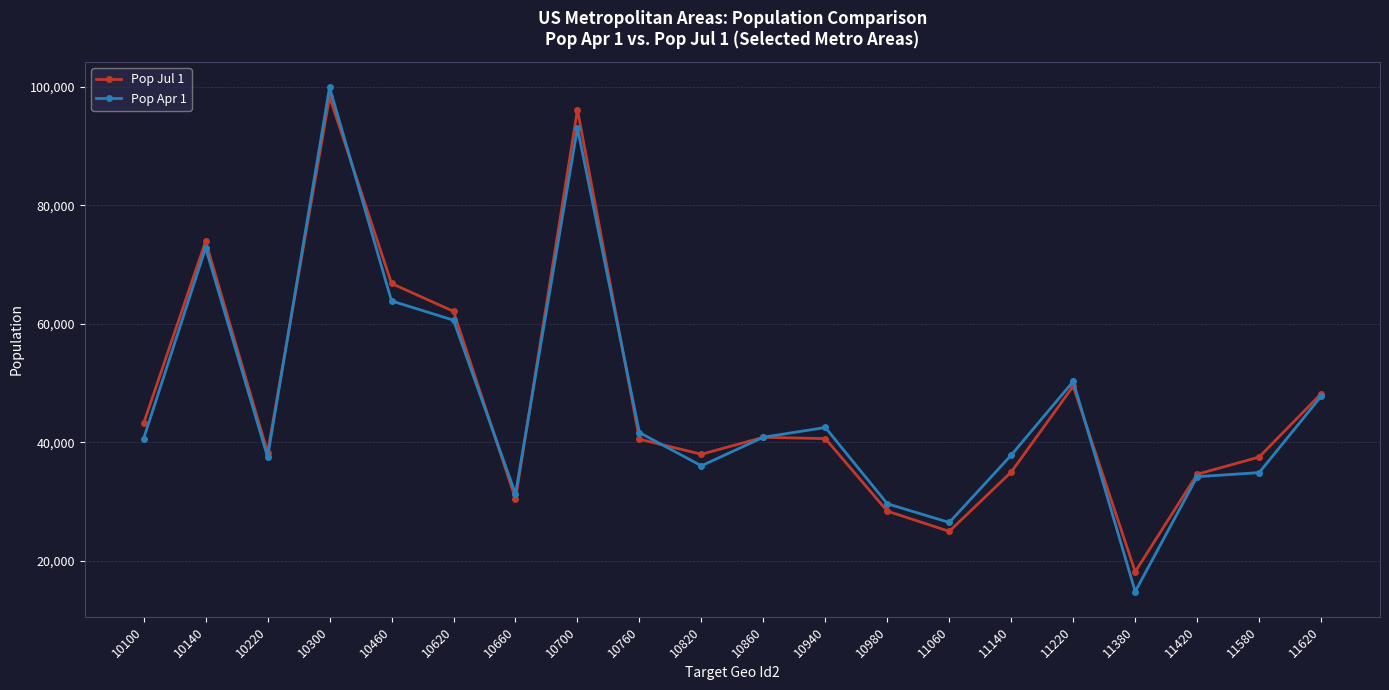

Where does the Pop Apr 1 series first go above 40836?

10140